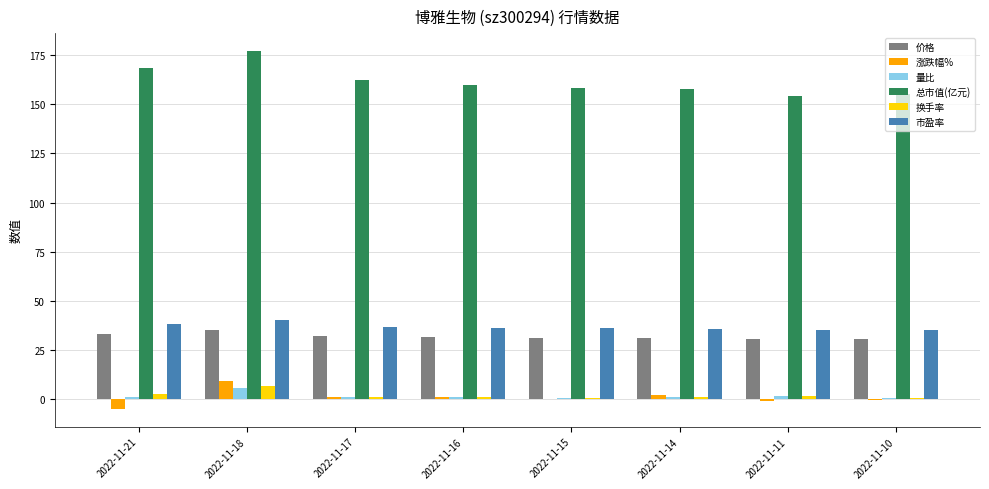

At which category is the sum across all series the highest?

2022-11-18